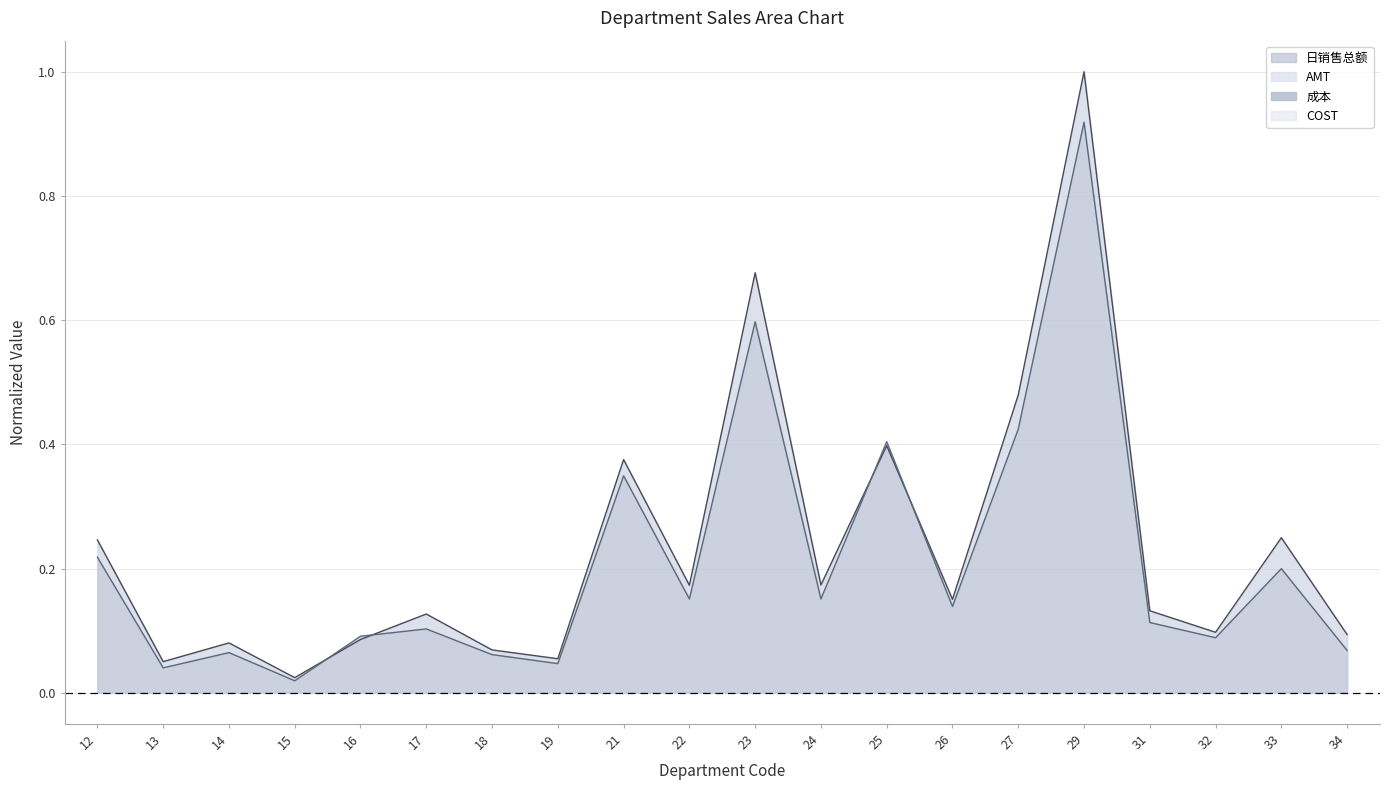

What are all the series names shown in the legend?

日销售总额, AMT, 成本, COST